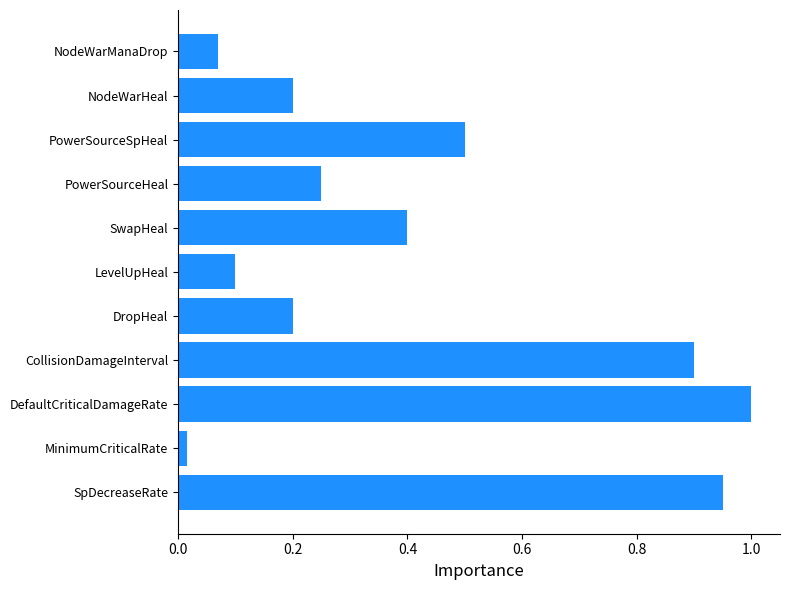

Between CollisionDamageInterval and SwapHeal, which is larger?

CollisionDamageInterval